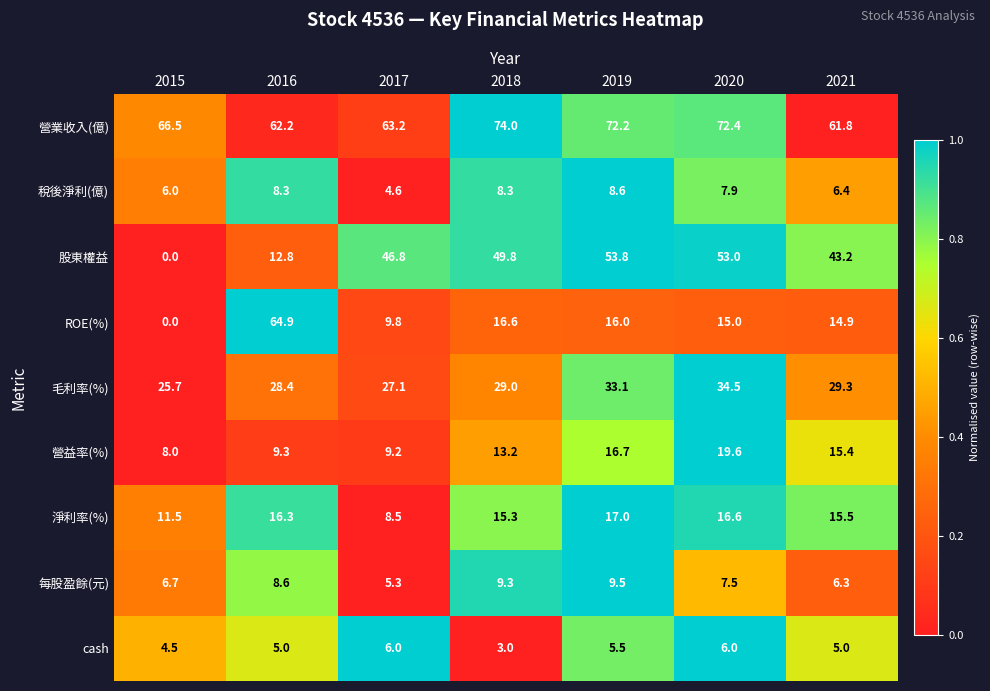

At which category is the sum across all series the highest?

2020